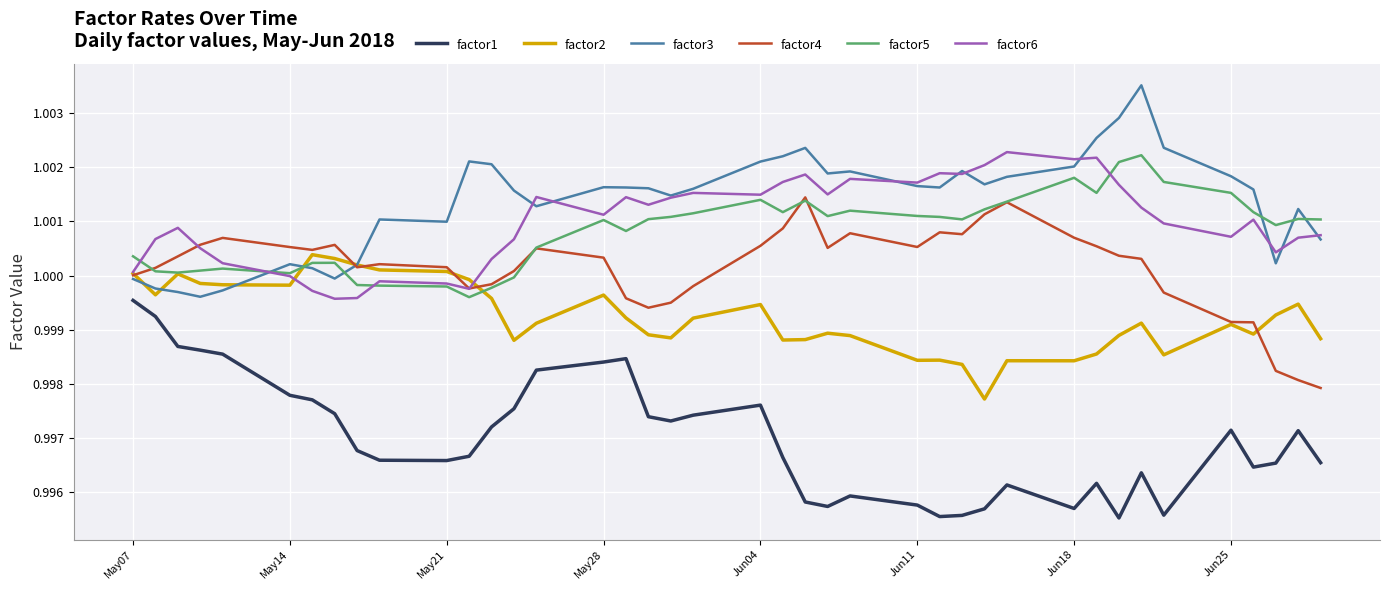

Which series has the largest total across all categories?

factor3